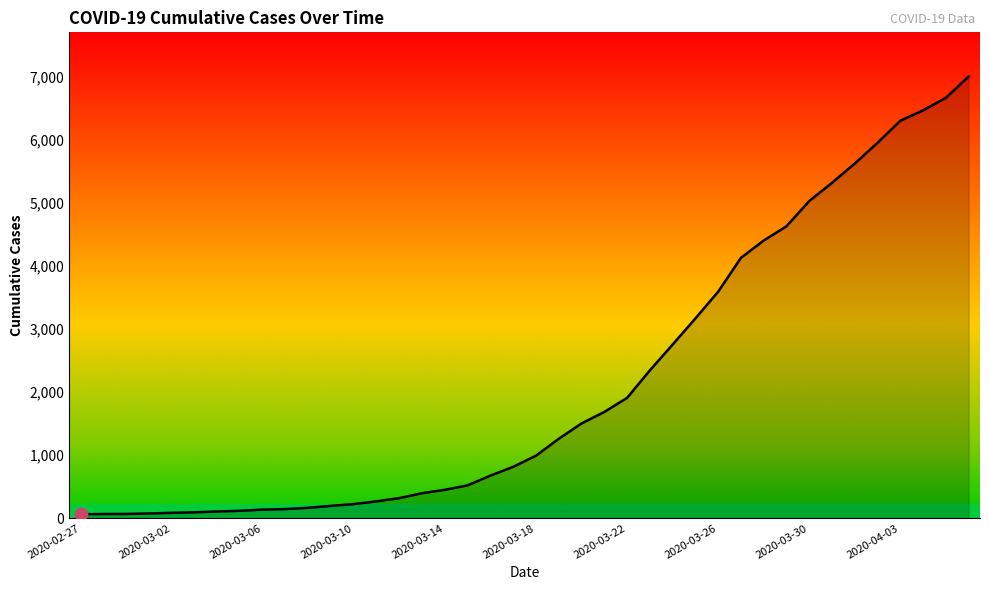

What is the difference between the maximum and minimum values?

6939